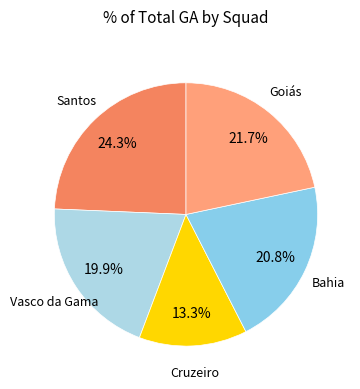

To the nearest percent, what is the difference between the largest and smallest slice percentages?

11%